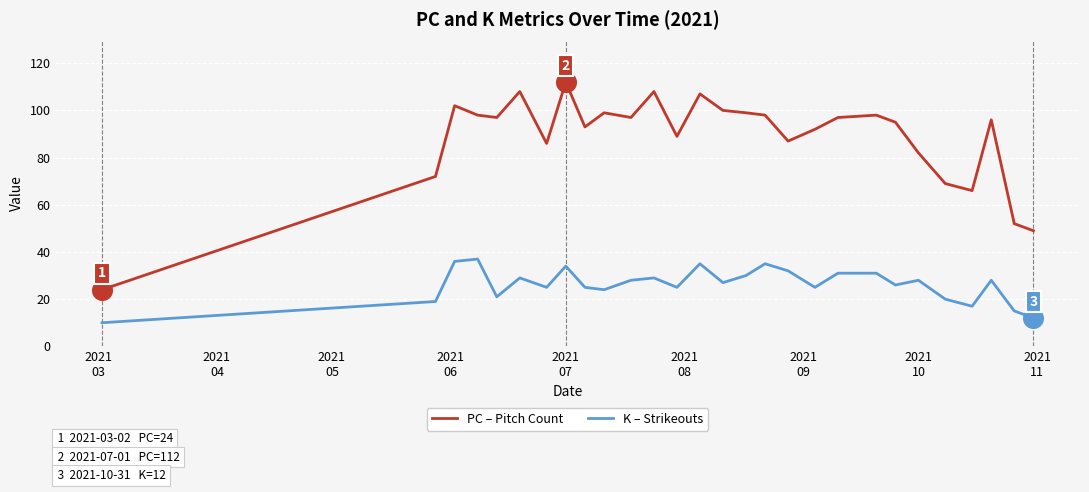

What is the smallest value displayed?

10